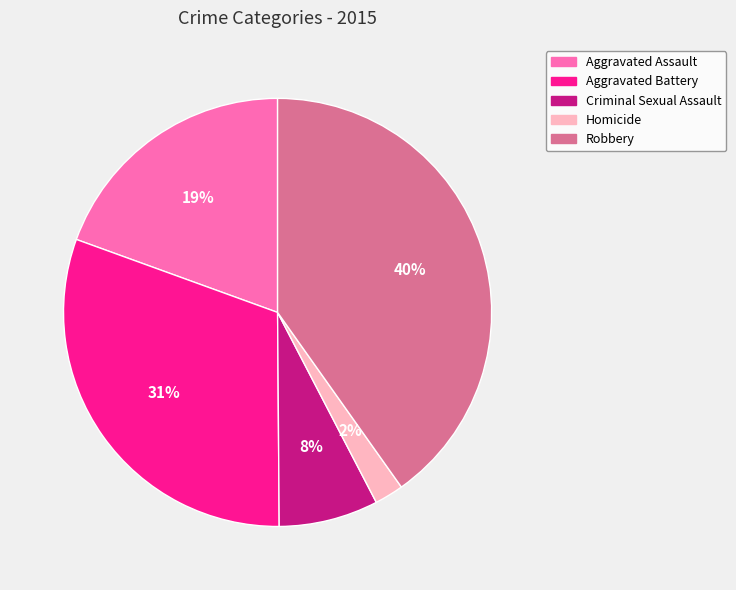

Is there a majority slice in this chart?

No